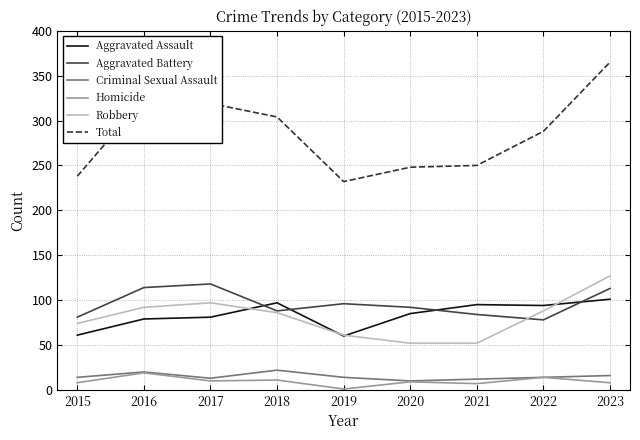

At which category does the chart reach its minimum across all series?

2019